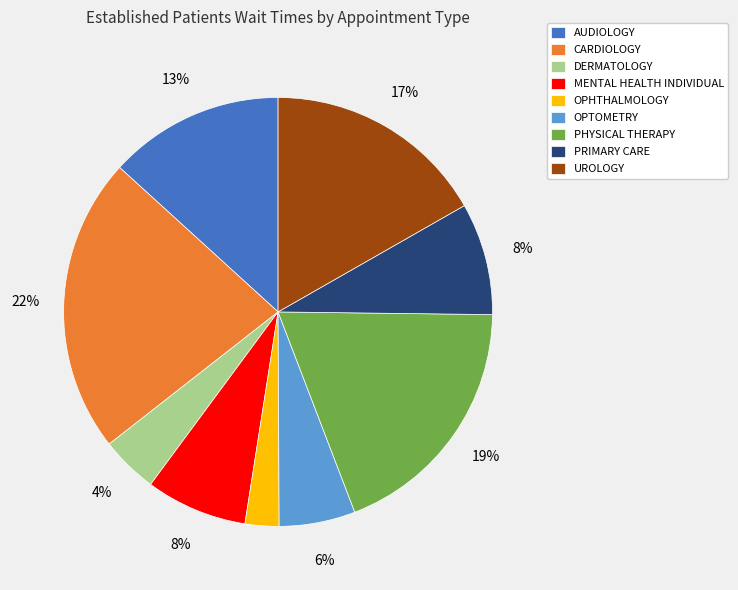

Is the sum of UROLOGY and AUDIOLOGY greater than half?

No